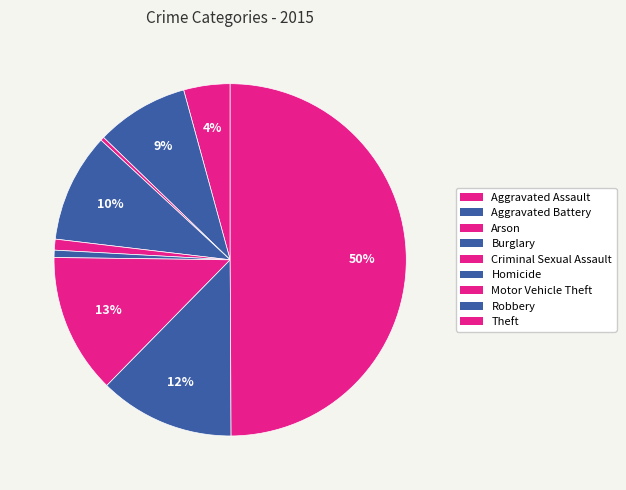

How many segments does this pie chart have?

9